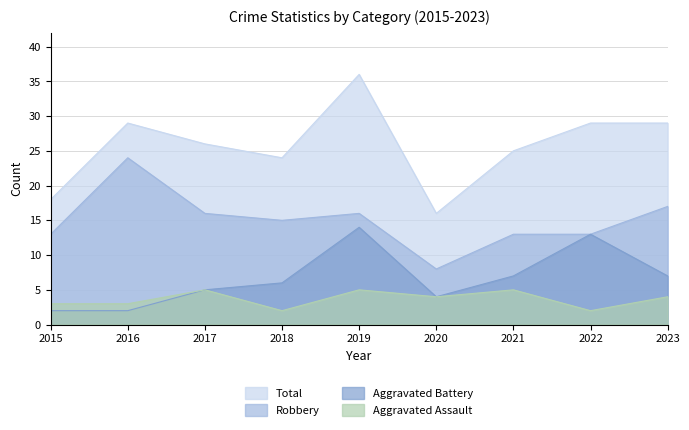

The value of Aggravated Battery at 2015 is 2. True or false?

True